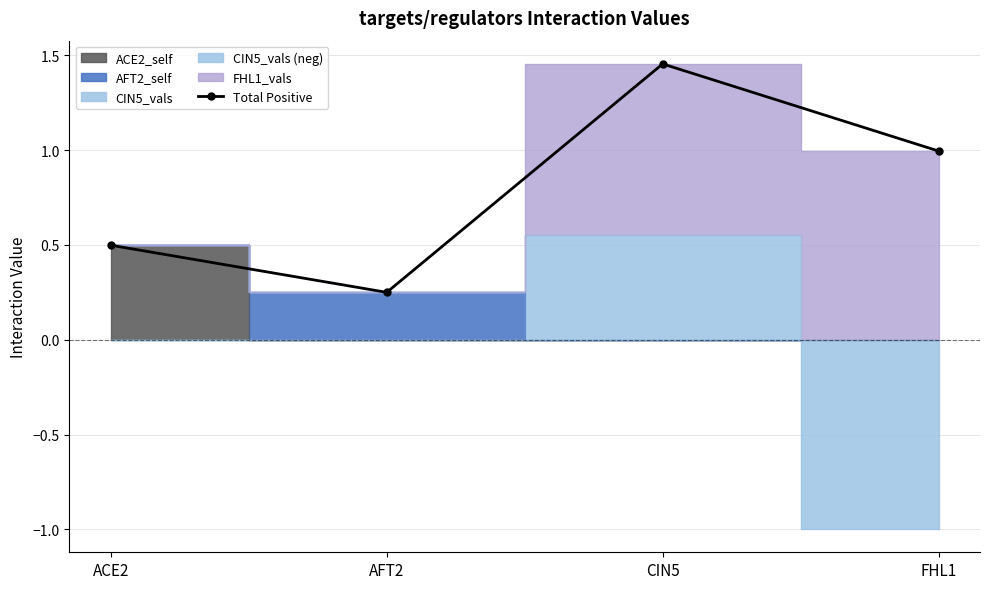

Reading right to left, extract all data points from this chart.

FHL1=1.0	CIN5=1.5	AFT2=0.2	ACE2=0.5